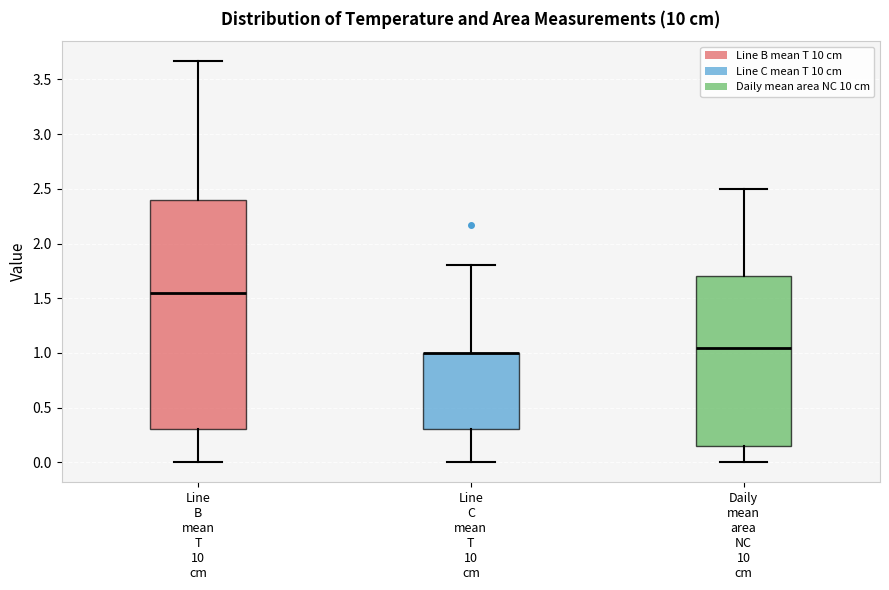

Reading left to right, read every box against the y-axis: the position of its median line, the range the box covers, and the ends of its whiskers. The values are not printed on the chart, so give them approximately, as read against the axis.

Line B mean T 10 cm: median 1.55, box 0.30 to 2.40, whiskers 0.00 to 3.65
Line C mean T 10 cm: median 1.00 (drawn on the box's upper edge), box 0.30 to 1.00, whiskers 0.00 to 1.80
Daily mean area NC 10 cm: median 1.05, box 0.15 to 1.70, whiskers 0.00 to 2.50